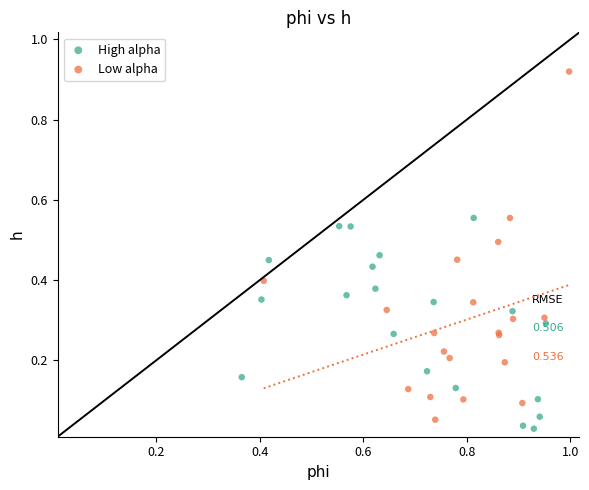

Which series contains the lowest Y value?

High alpha